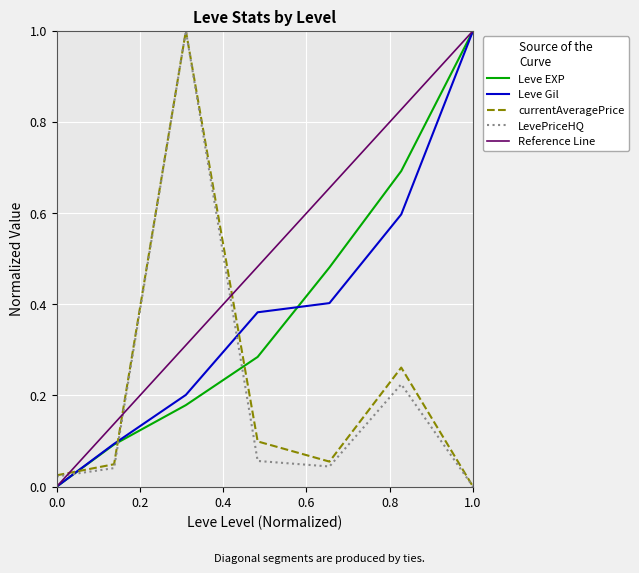

True or false: currentAveragePrice and LevePriceHQ cross at least once.

False